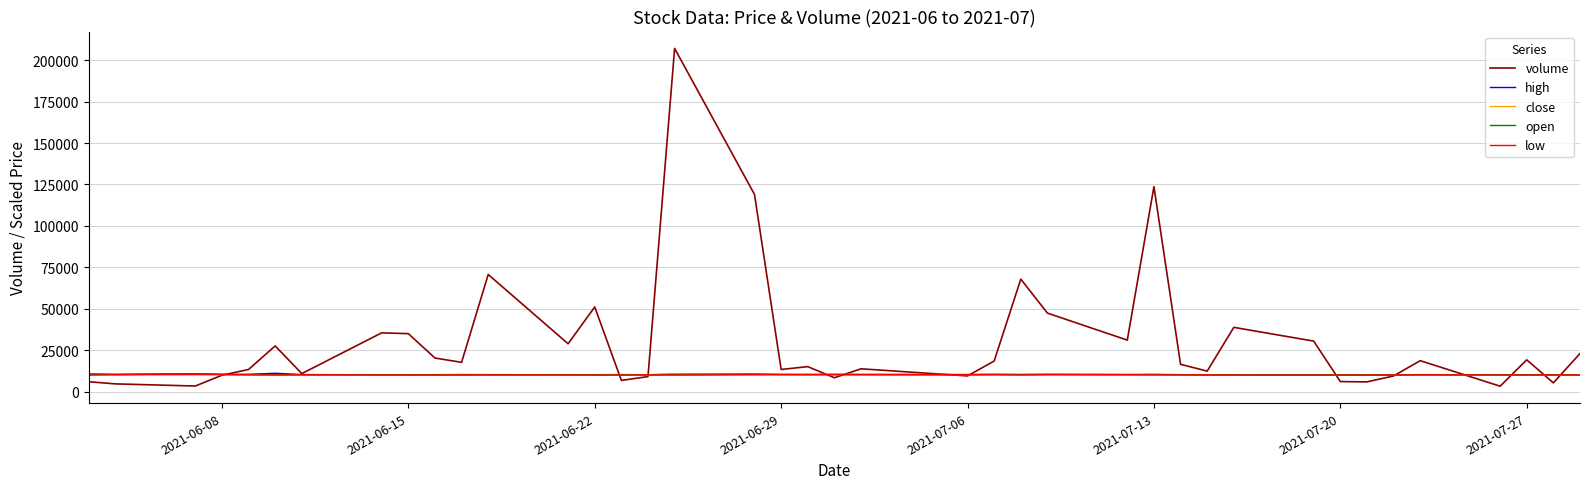

Which series has the largest range (max minus min)?

volume